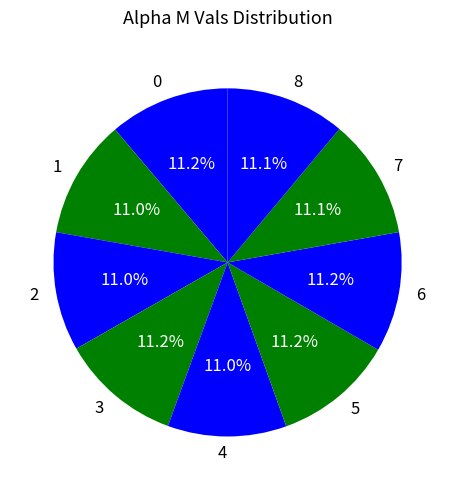

Is 8 the majority of the pie?

No